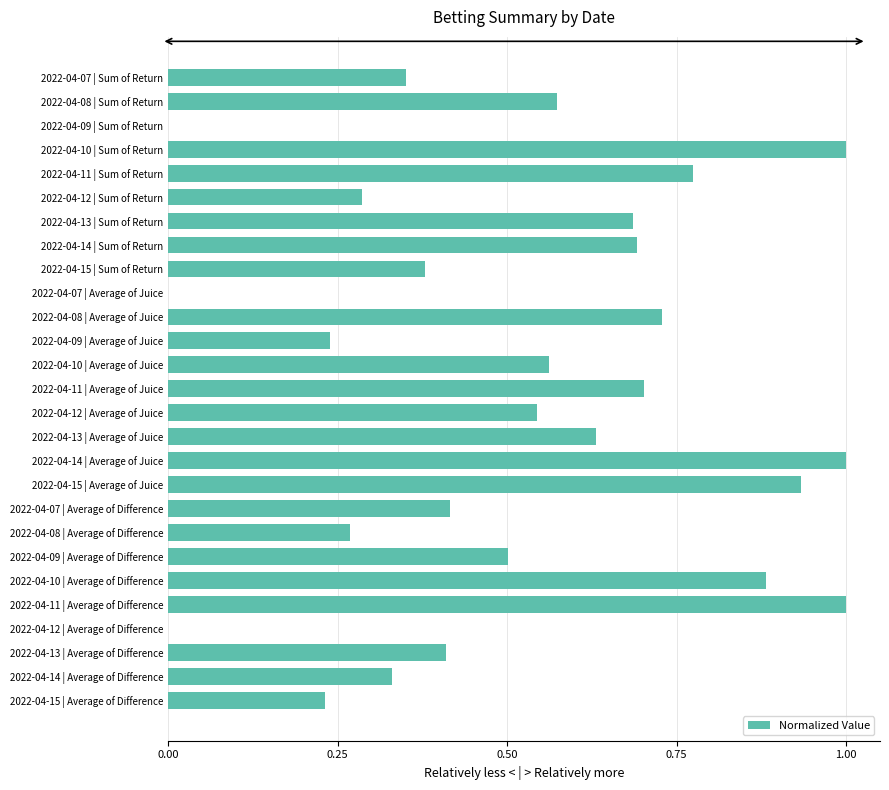

How many categories are shown in the chart?

27